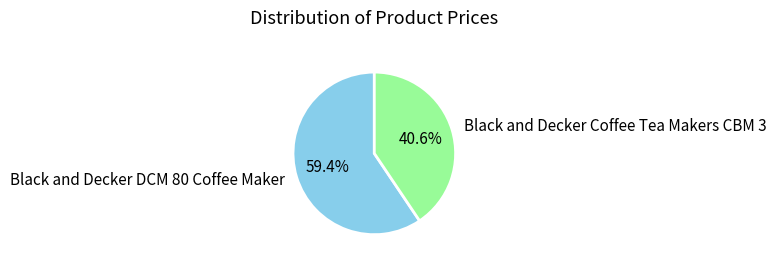

The Black and Decker Coffee Tea Makers CBM 3 slice represents 52% of the pie. True or false?

False